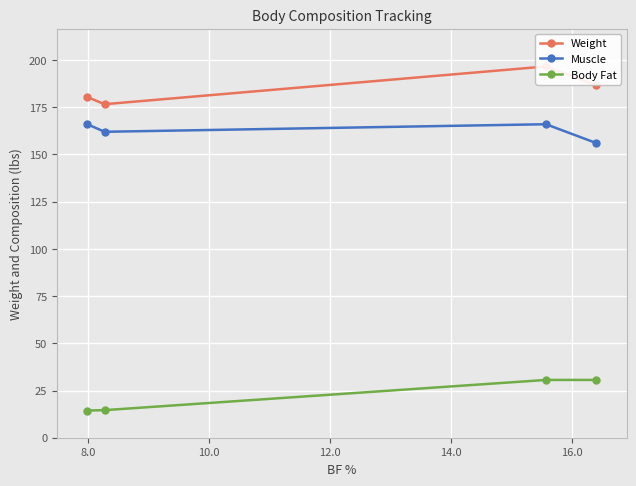

What is the value of the Body Fat point at the 4th from the left?

30.6